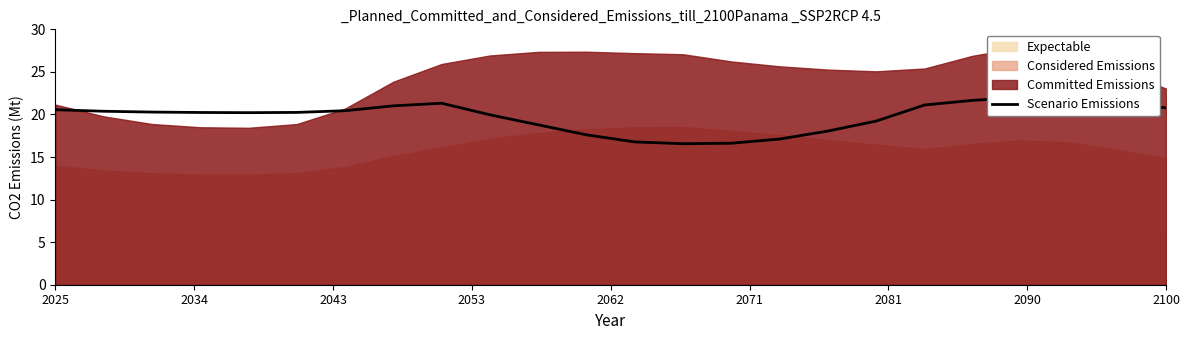

At which label does the data first exceed 20?

2025